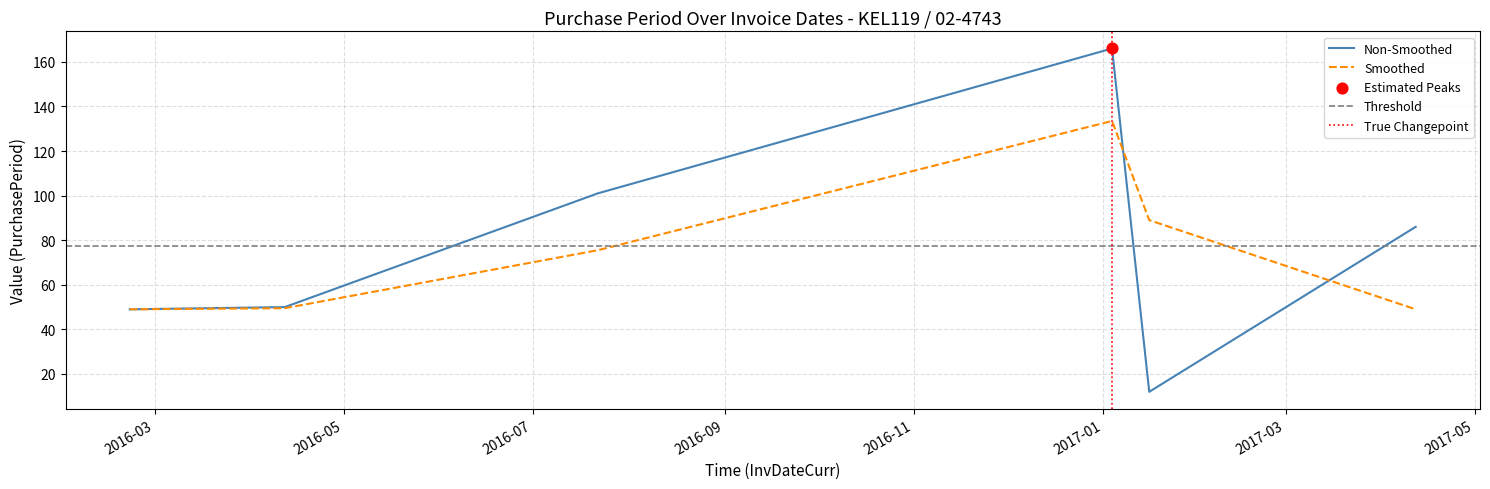

Approximately how many times larger is the value at 2017-01-16 compared to 2017-04-12?

0.1